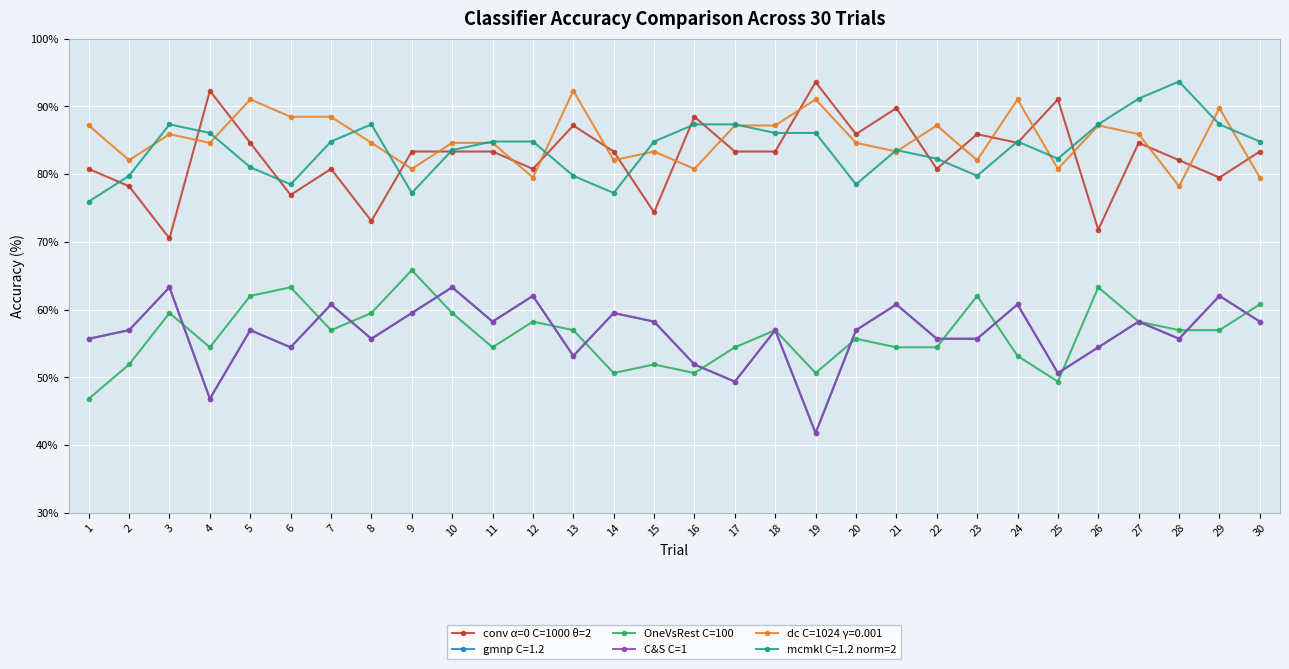

In C&S C=1, how many points are higher than both neighbors (excluding endpoints)?

11